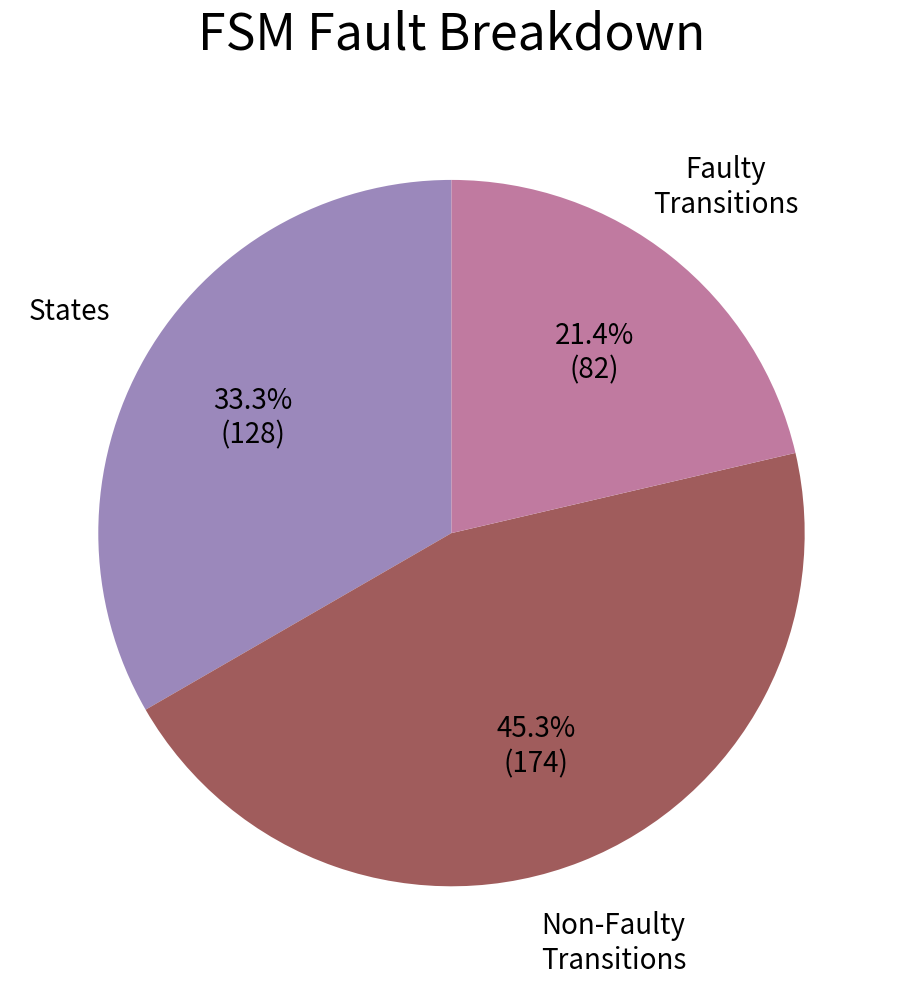

Does any single category account for the majority?

No